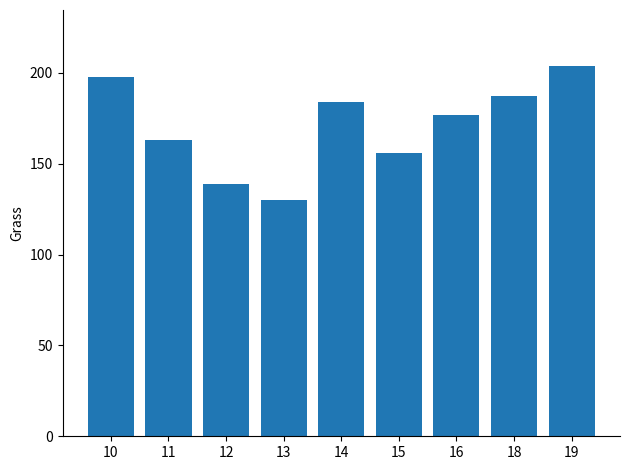

What is the ratio of the value at 11 to the value at 13?

1.3